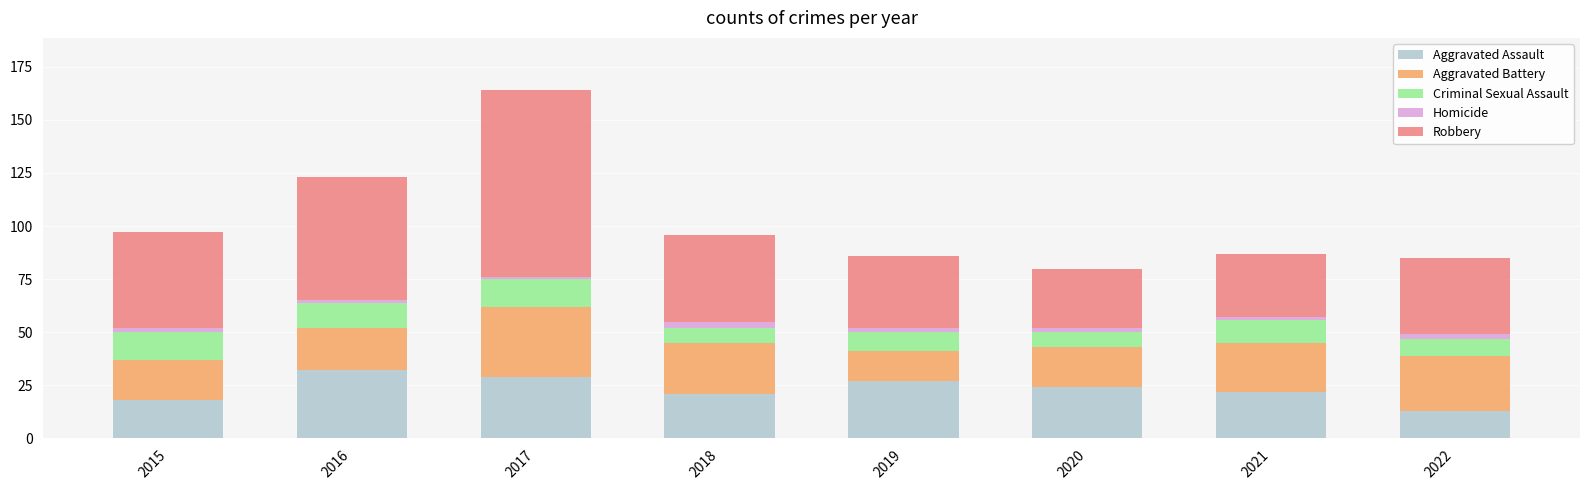

What is the minimum value for Aggravated Assault?

13